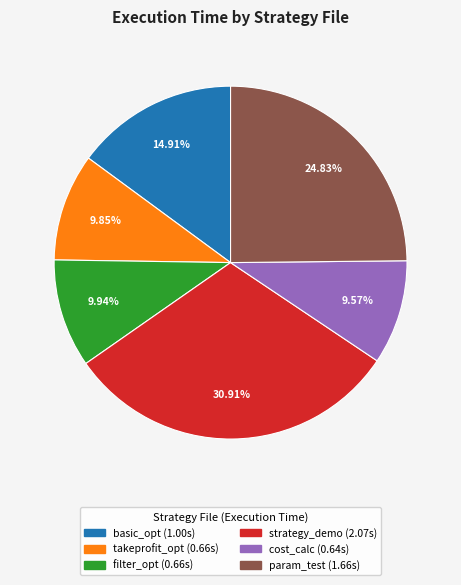

Is there any slice that represents more than half of the pie?

No